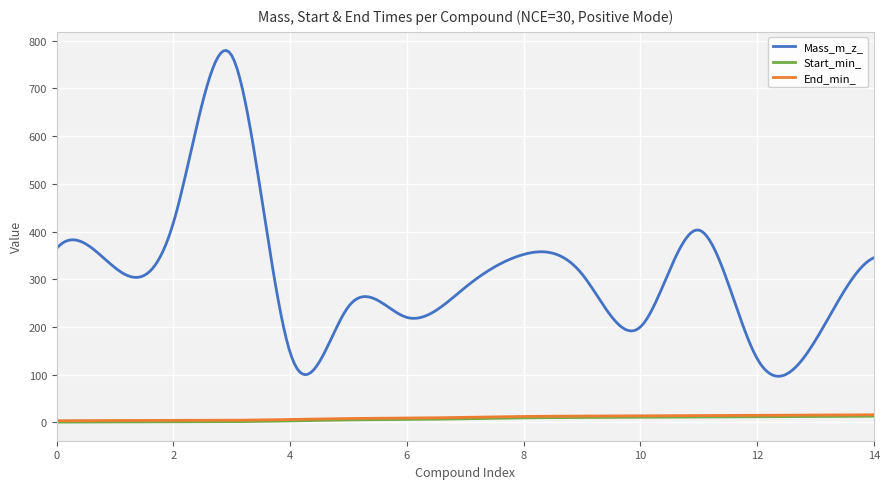

What is the average value of the Mass_m_z_ series?

310.1